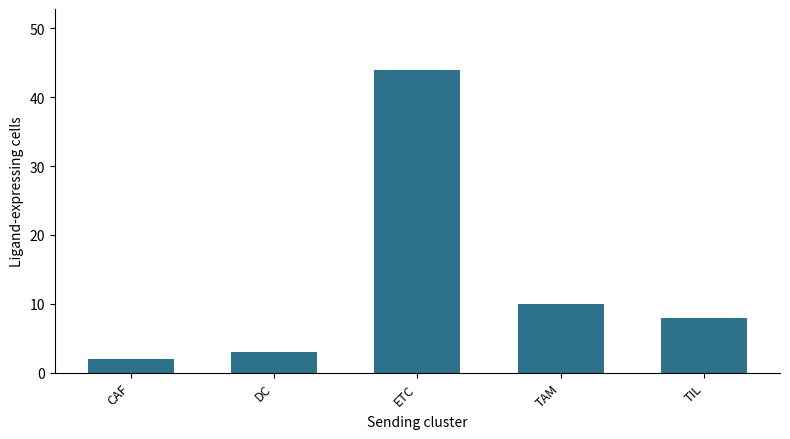

The chart shows a value of 44 at ETC. True or false?

True